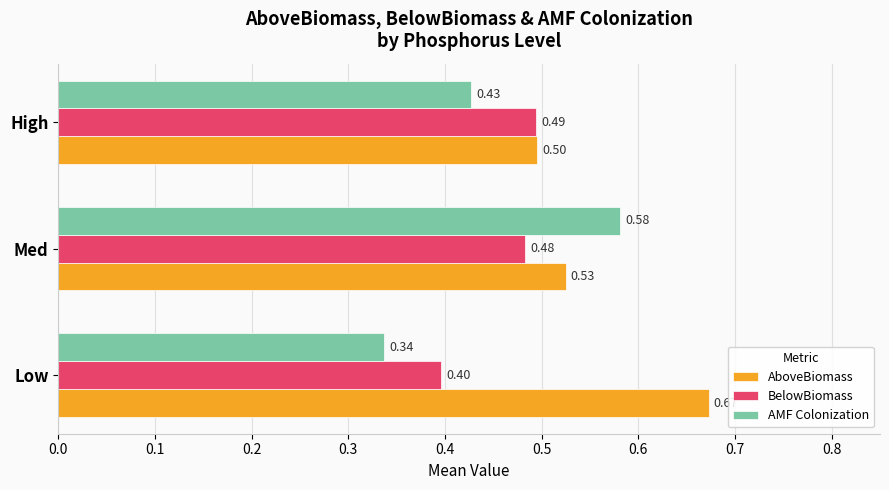

At which label does BelowBiomass reach its peak?

High